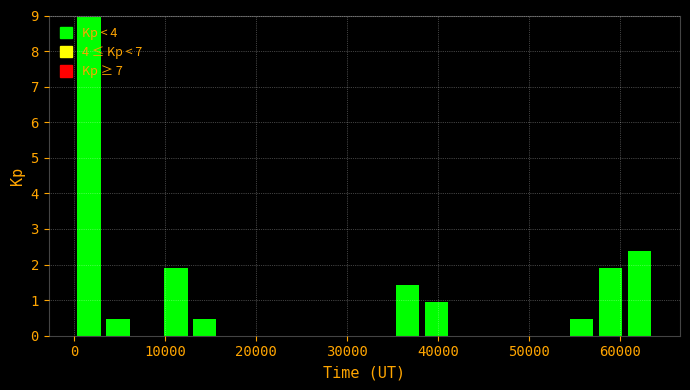

Read against the x-axis, roughly where is the centre of the tallest bar?

2000